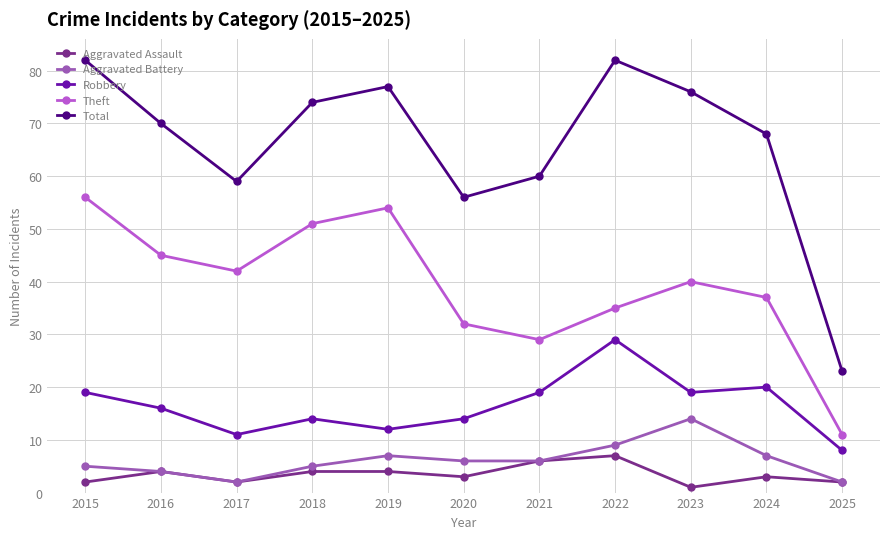

Count the number of categories in the chart.

11